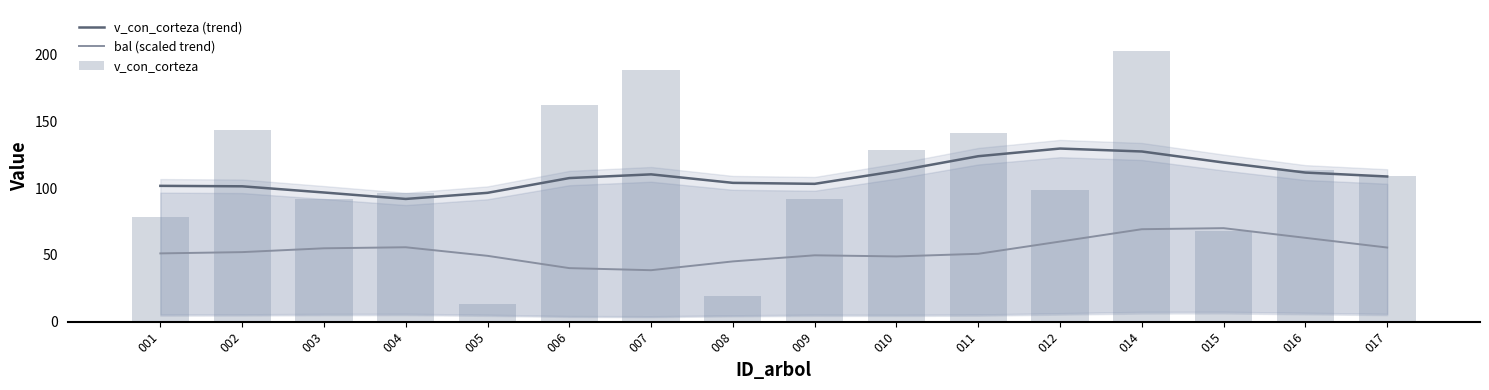

How many values in the v_con_corteza (trend) series are below 108?

8